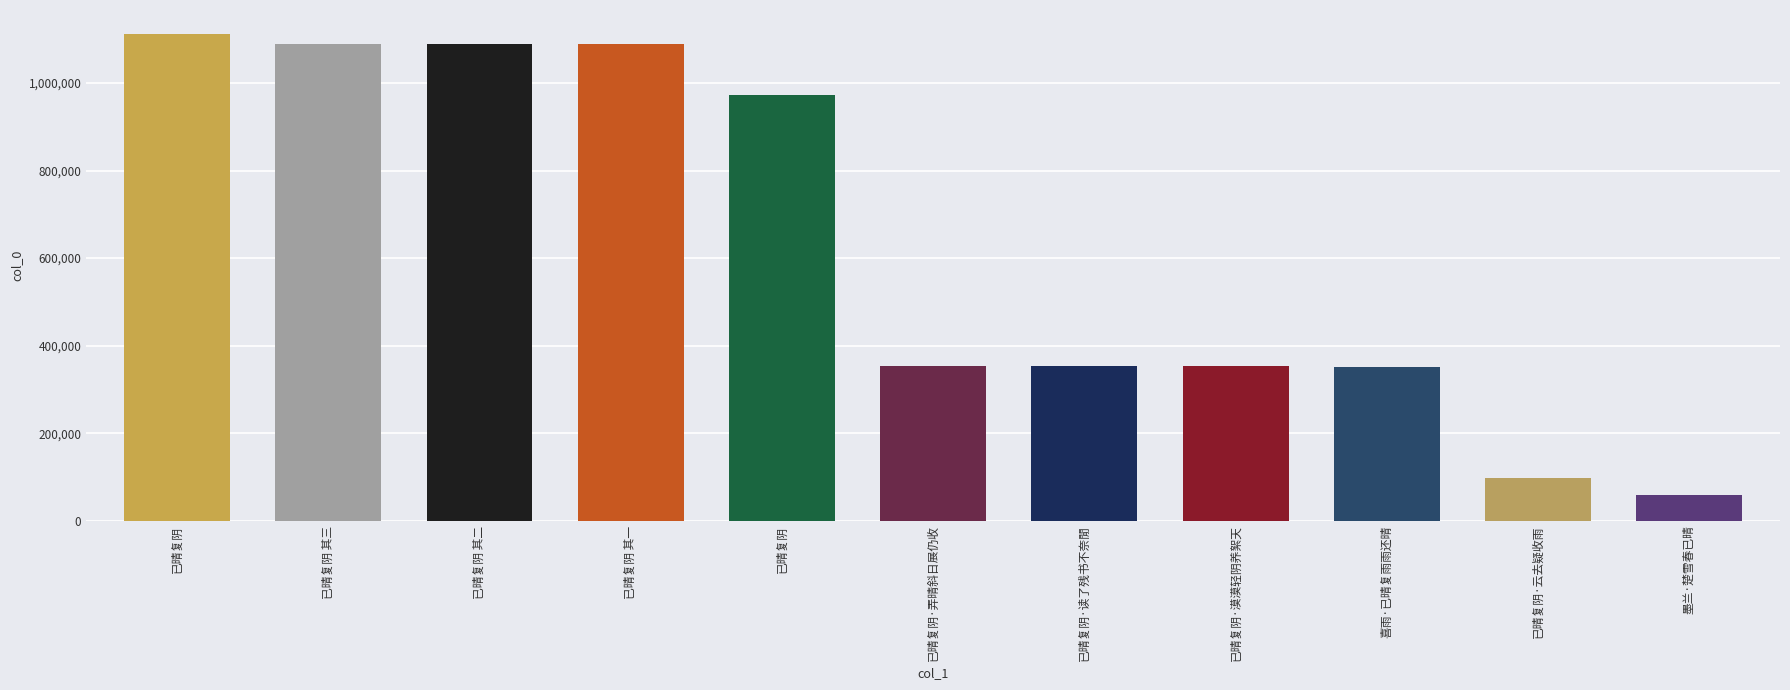

The chart shows a value of 1721372 at 已晴复阴 其二. True or false?

False